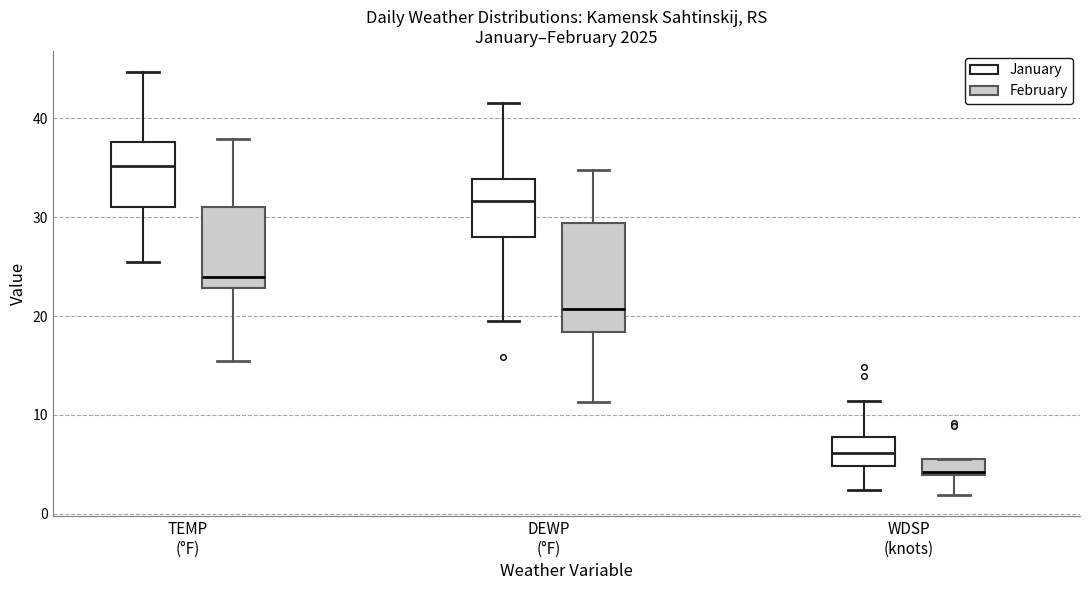

Reading left to right, transcribe this box plot: for each box, give where its median line is, the range the box spans, and where its two whiskers end, as read against the y-axis. The values are not printed on the chart, so give them approximately, as read against the axis.

TEMP (°F) (January): median 35, box 31 to 38, whiskers 26 to 45
TEMP (°F) (February): median 24, box 23 to 31, whiskers 16 to 38
DEWP (°F) (January): median 32, box 28 to 34, whiskers 20 to 42
DEWP (°F) (February): median 21, box 18 to 29, whiskers 11 to 35
WDSP (knots) (January): median 6, box 5 to 8, whiskers 2 to 11
WDSP (knots) (February): median 4 (just above the box's lower edge), box 4 to 6, whiskers 2 to 6